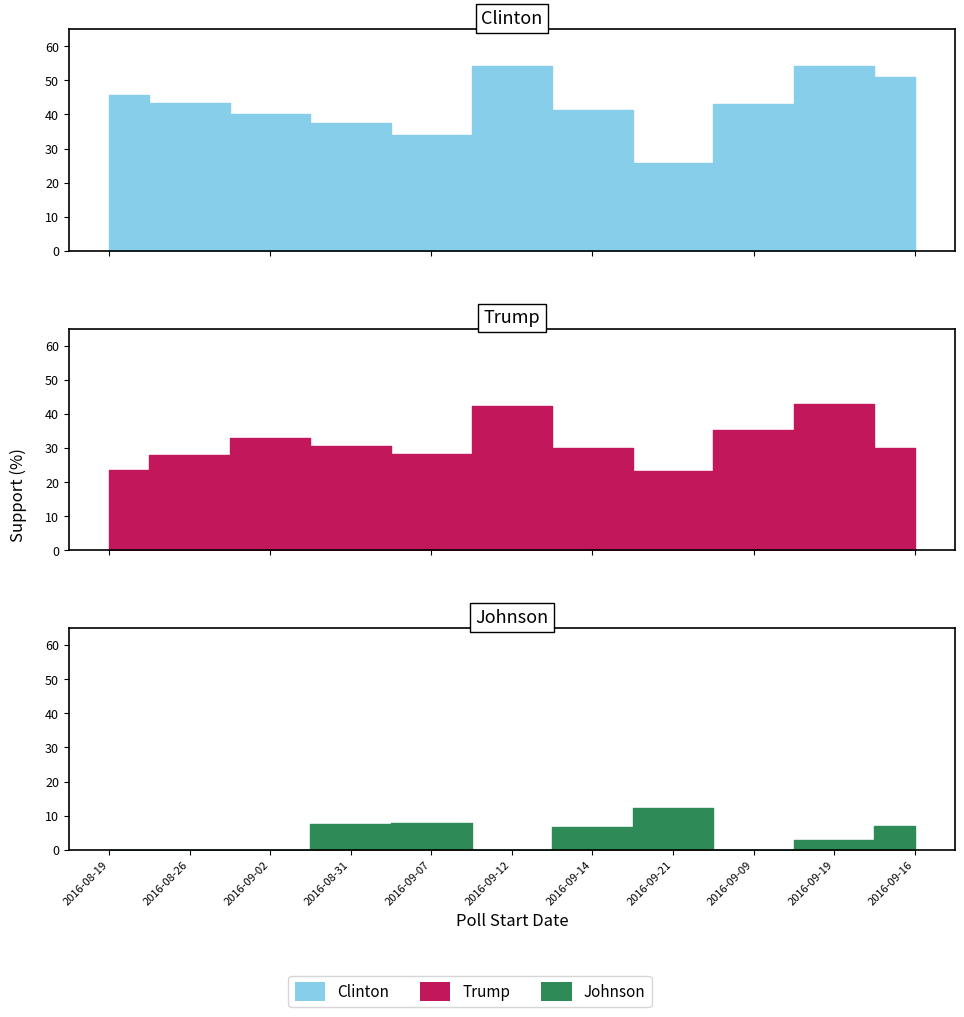

True or false: Trump and Clinton intersect in this chart.

False